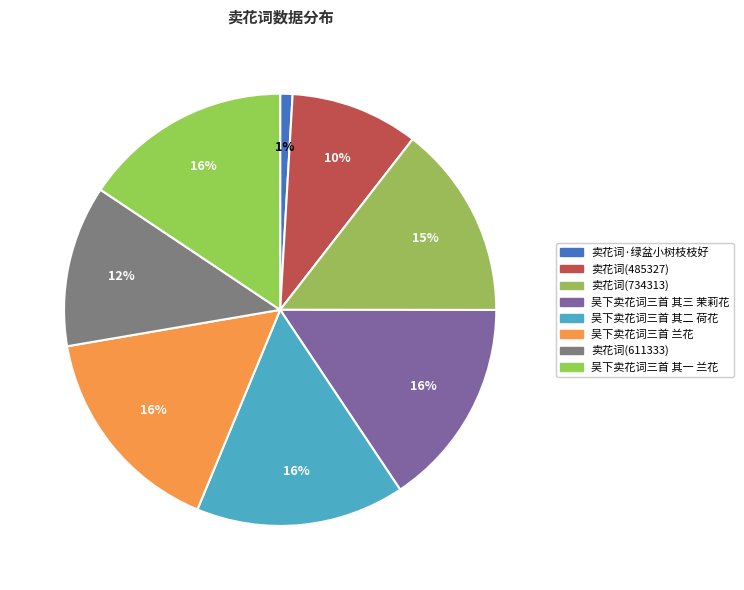

What is the change in value from 卖花词(485327) to 吴下卖花词三首 其二 荷花?

+305712